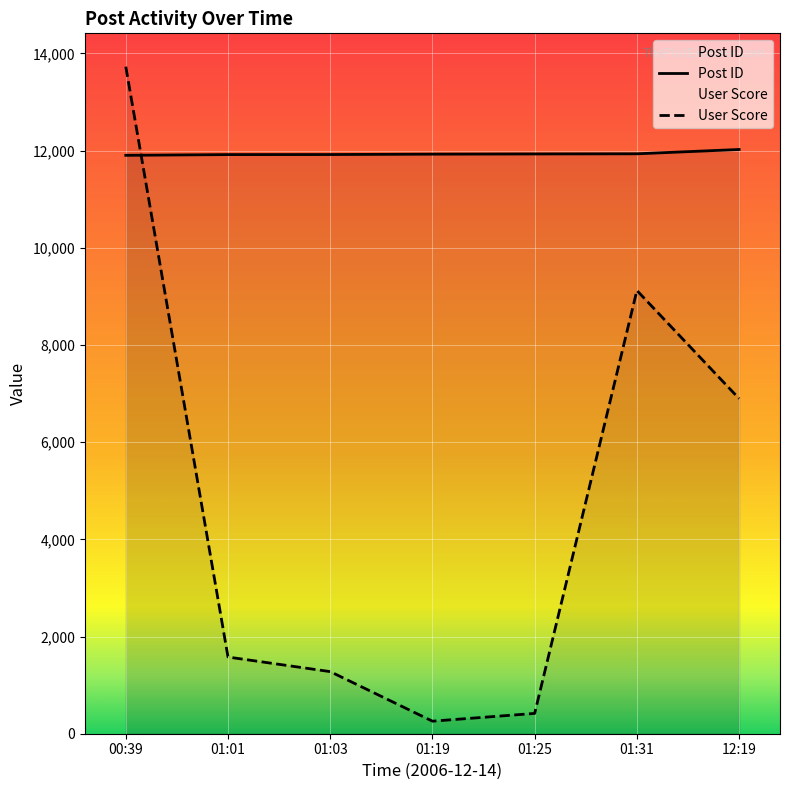

Is it true that User Score equals 13728 at 00:39?

True